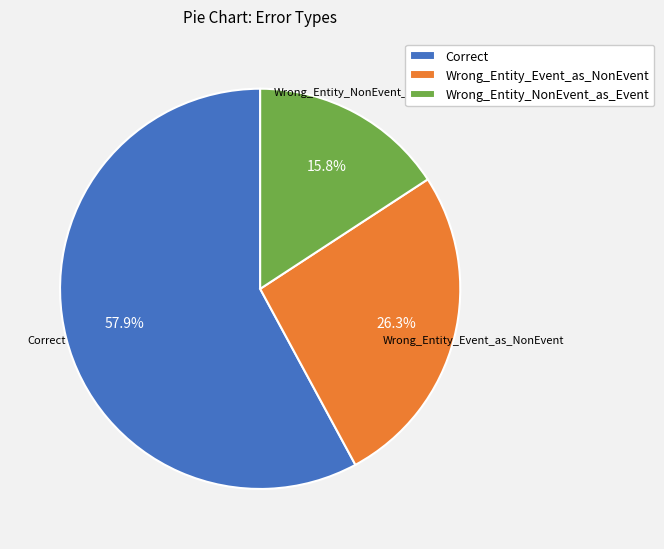

To the nearest percent, what is the difference between the largest and smallest slice percentages?

42%